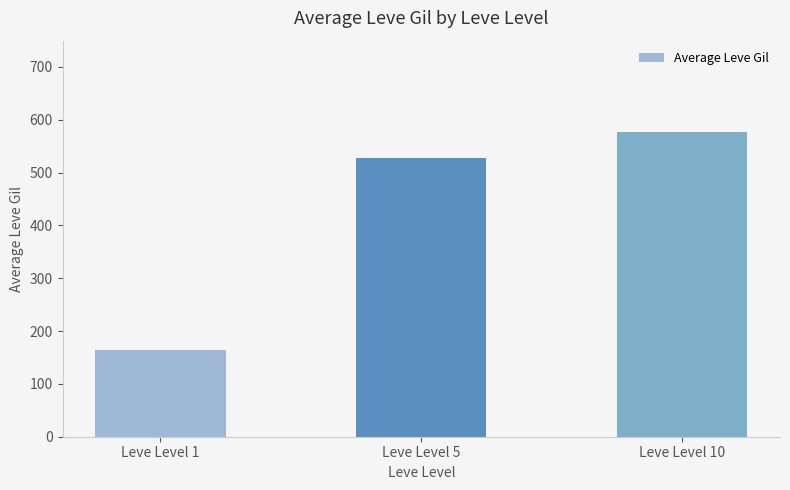

Are the bars horizontal?

No